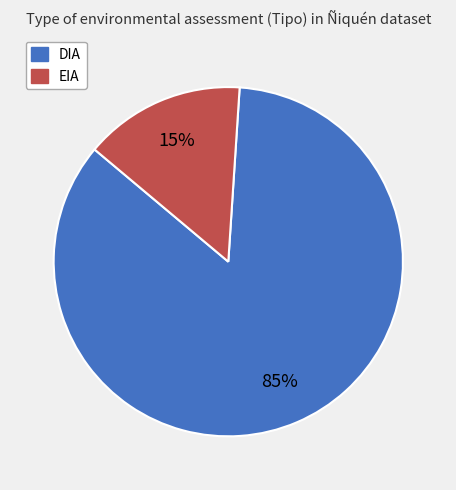

What is the largest slice in the pie chart?

DIA